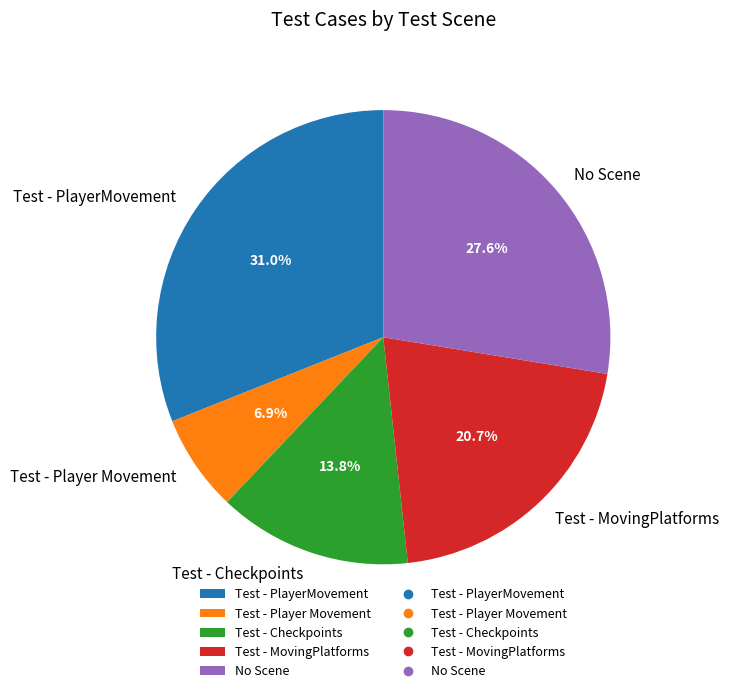

How many slices are in this pie chart?

5